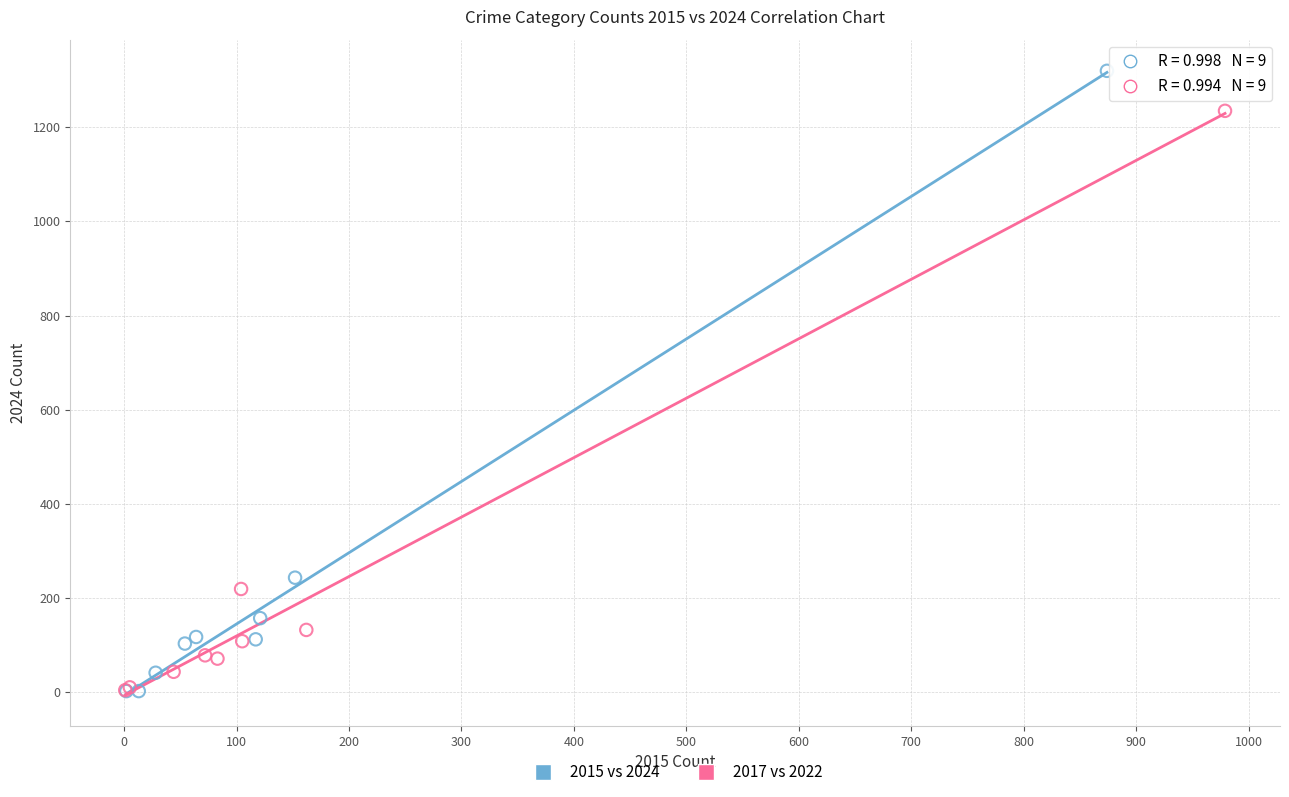

Which series contains the highest Y value?

2015 vs 2024